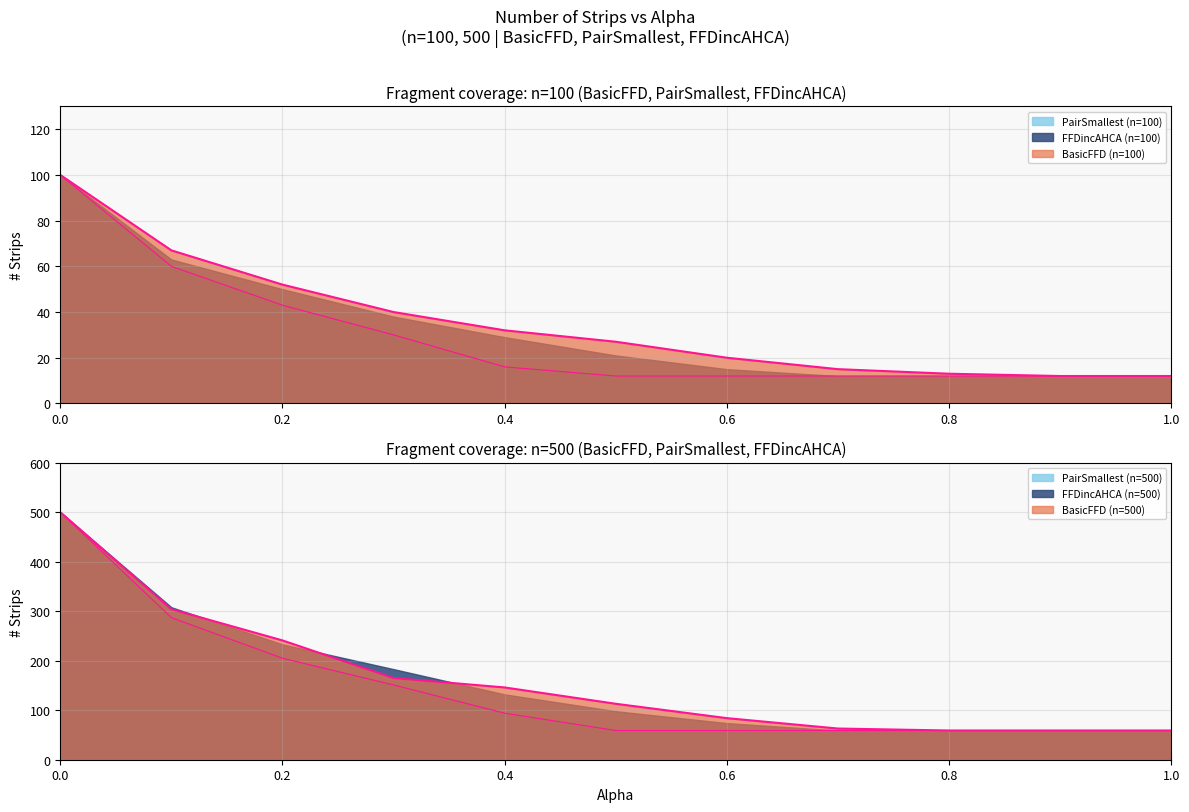

True or false: FFDincAHCA (n=100) has more than 0 interior local peaks.

False